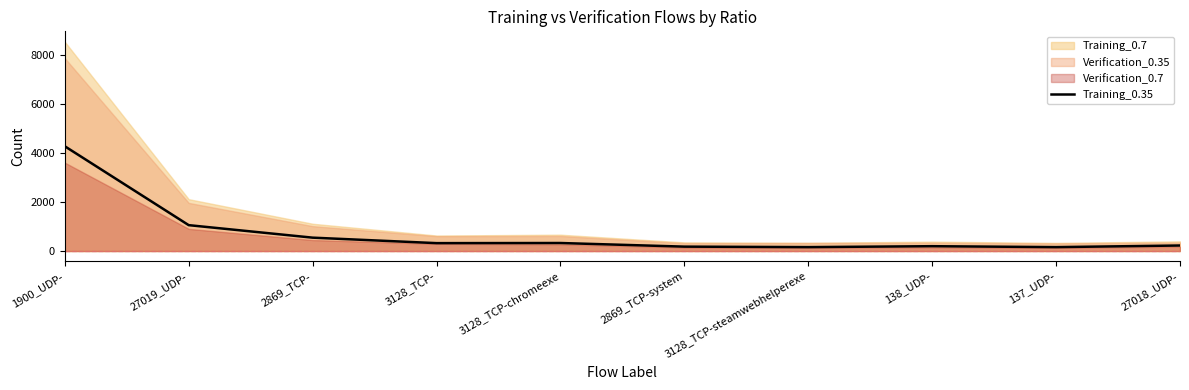

What is the sum of all values?

7462